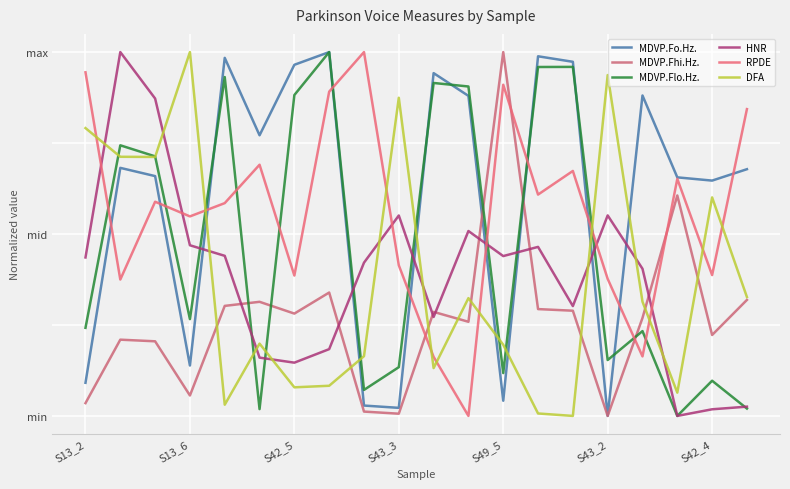

Does the chart display data point markers on the line(s)?

No